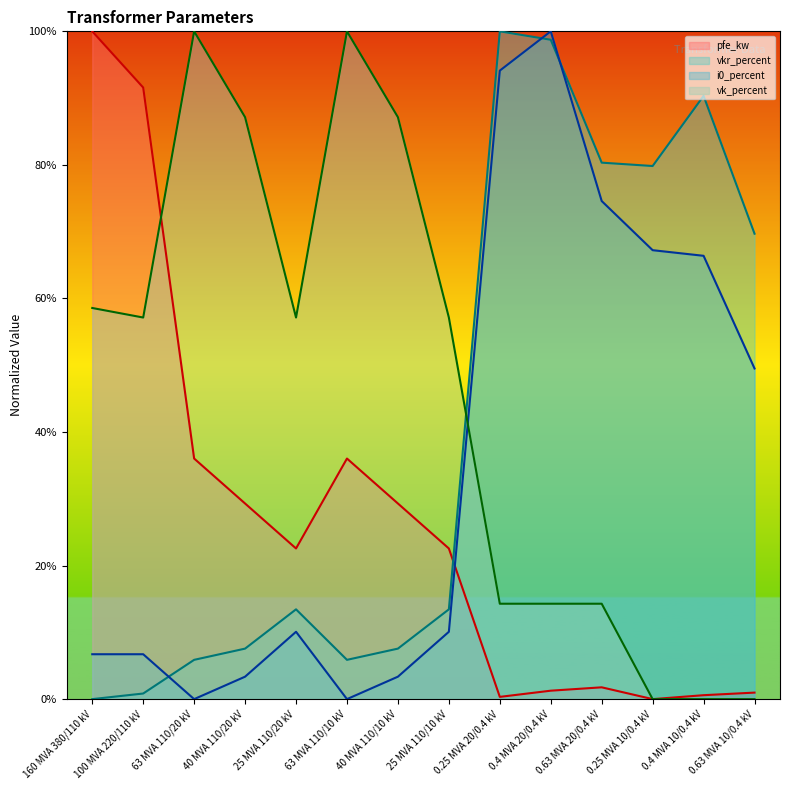

Reading right to left, transcribe all the data shown in this chart.

pfe_kw: 1.0	0.6	0.0	1.8	1.3	0.3	22.6	29.3	36.0	22.6	29.3	36.0	91.6	100.0
vkr_percent: 69.7	90.3	79.8	80.3	98.7	100.0	13.4	7.6	5.9	13.4	7.6	5.9	0.8	0.0
i0_percent: 49.5	66.4	67.2	74.6	100.0	94.1	10.1	3.4	0.0	10.1	3.4	0.0	6.7	6.7
vk_percent: 0.0	0.0	0.0	14.3	14.3	14.3	57.1	87.1	100.0	57.1	87.1	100.0	57.1	58.6